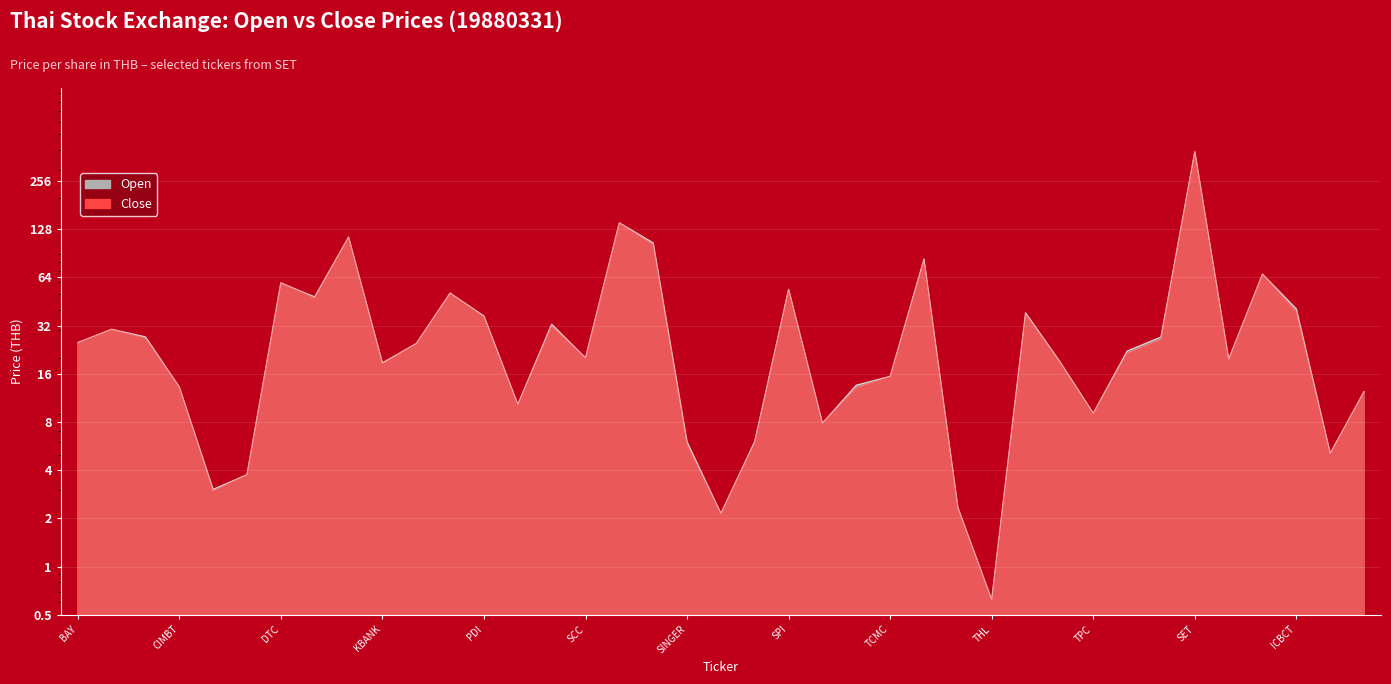

What is the label of the 34th point from the left?

SET